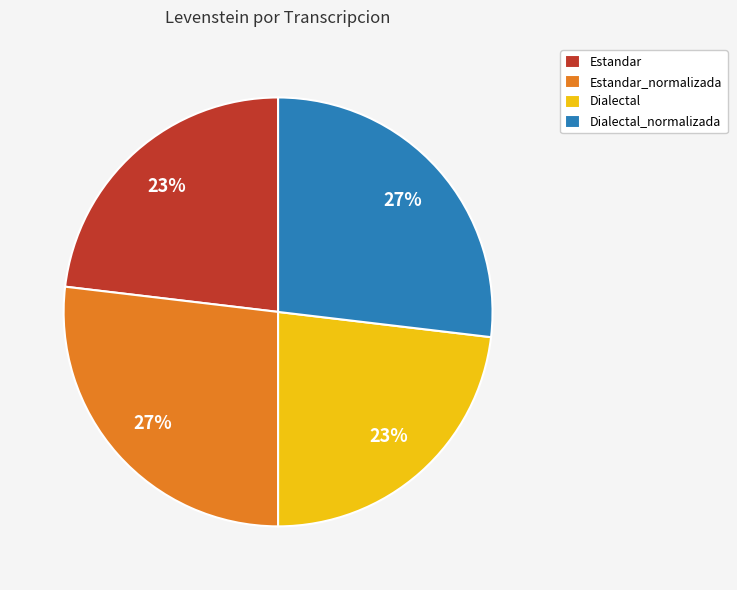

Is the sum of Dialectal_normalizada and Estandar_normalizada greater than half?

Yes